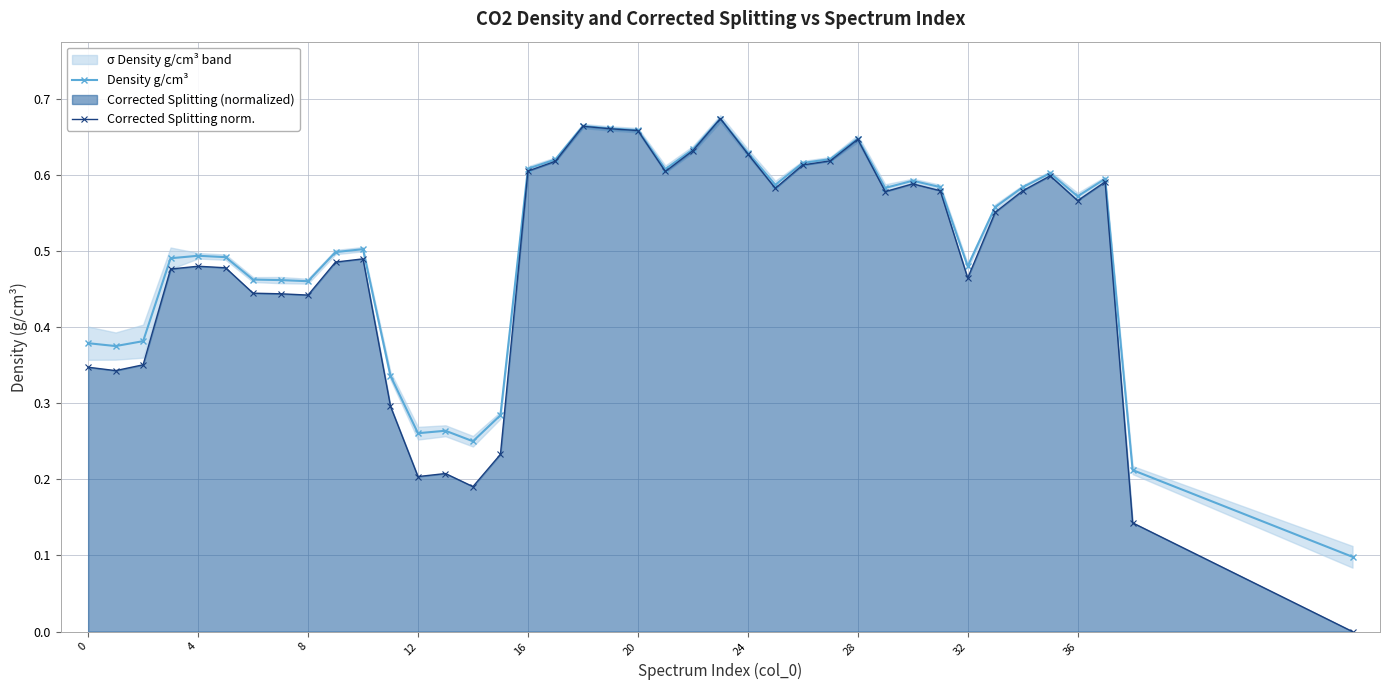

Is it true that Corrected Splitting norm. equals 0.5 at 0?

False